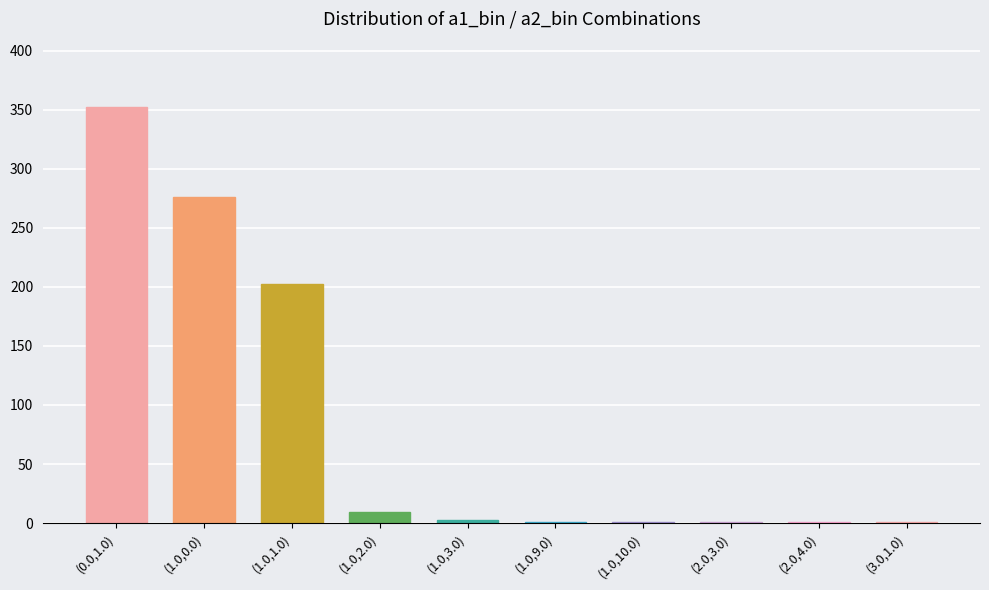

What is the average value?

85